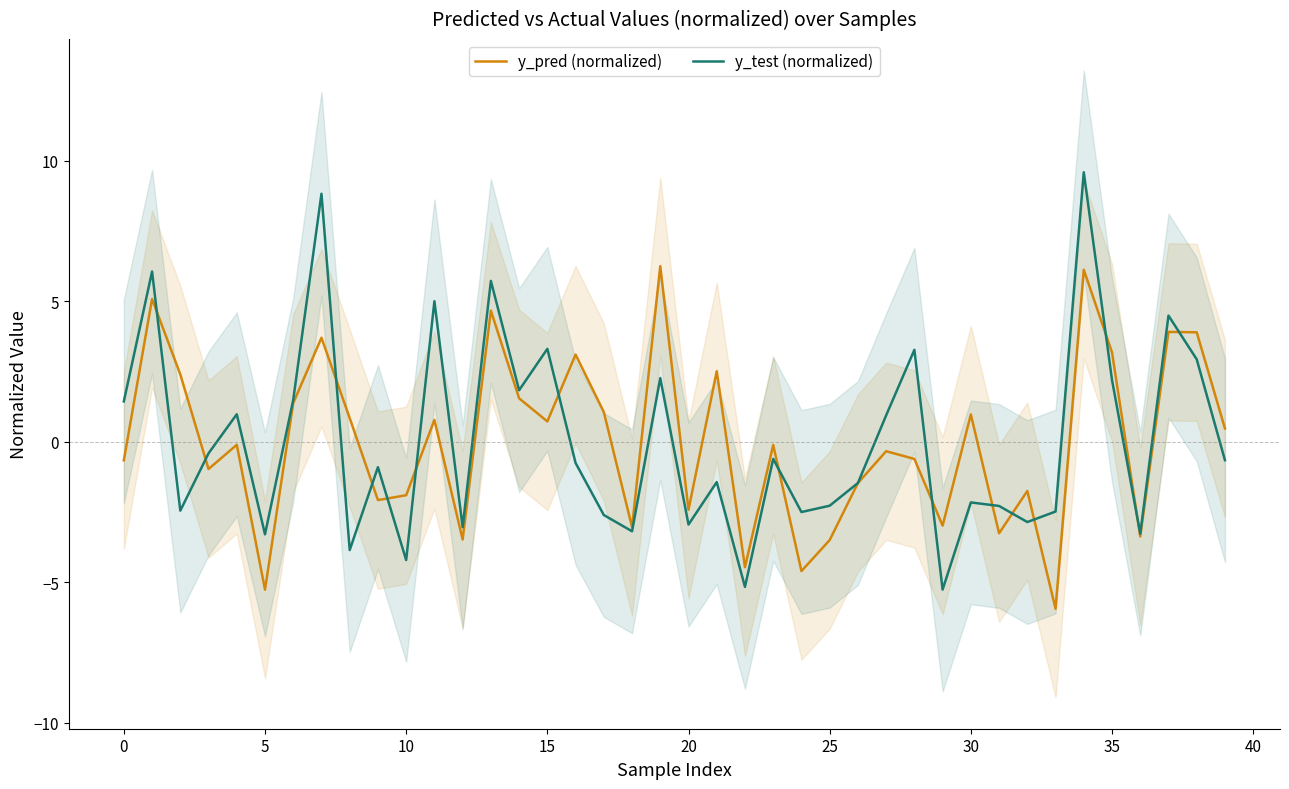

How many times do y_test (normalized) and y_pred (normalized) cross each other?

15